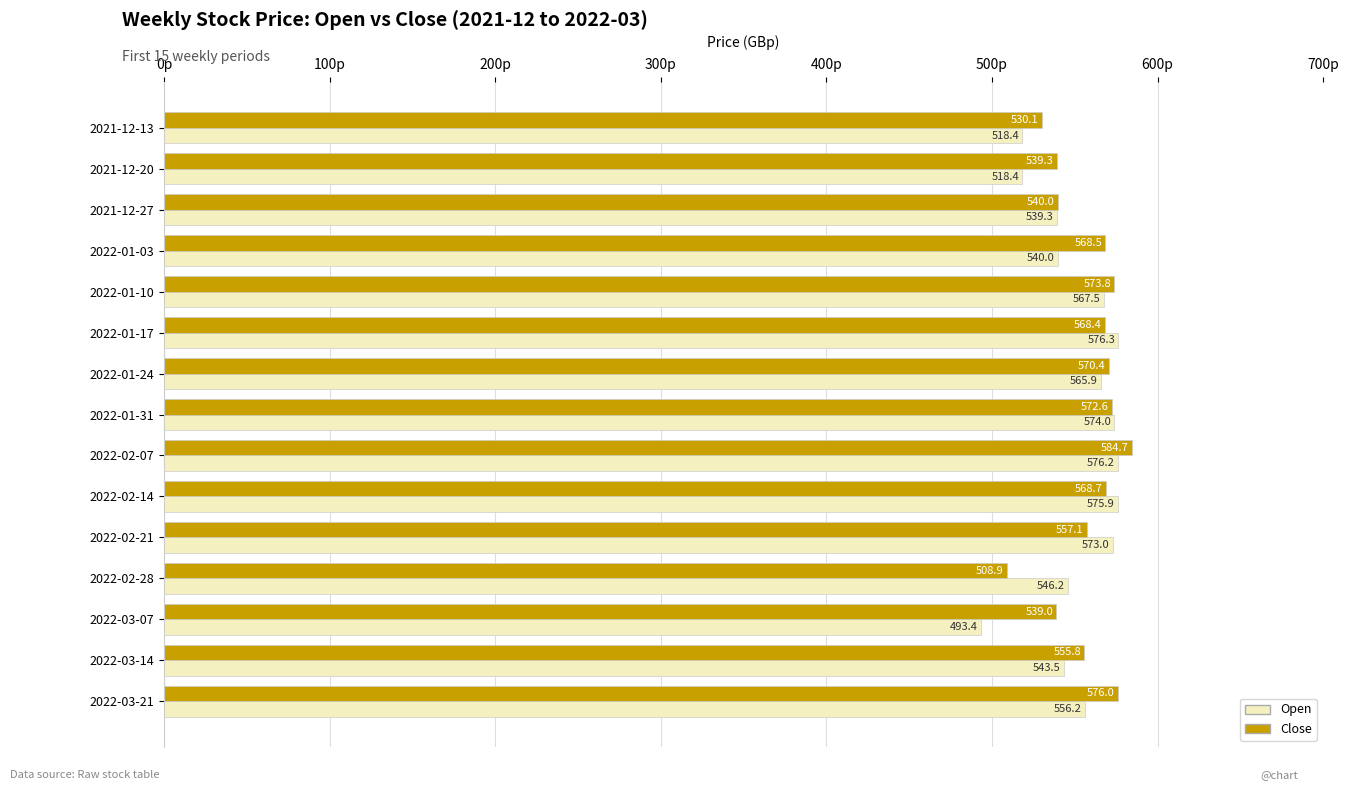

What is the minimum value shown in the chart?

493.4